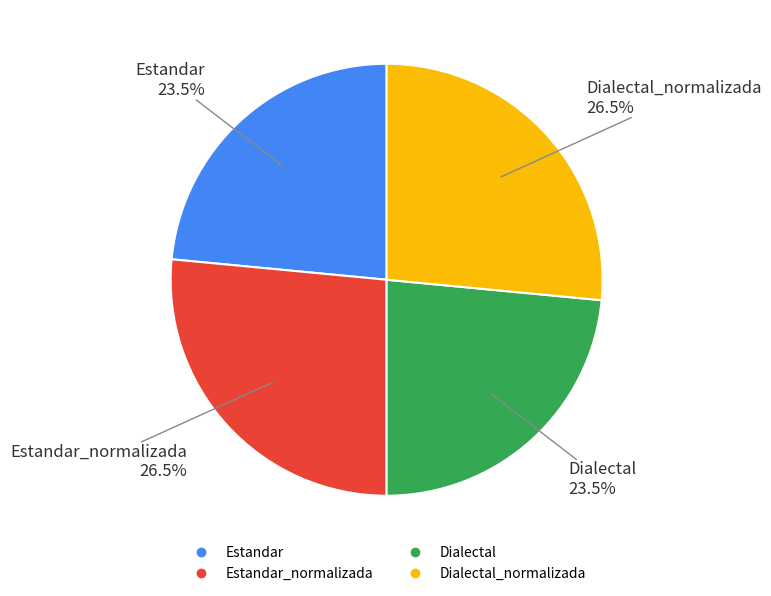

Does any single category account for the majority?

No